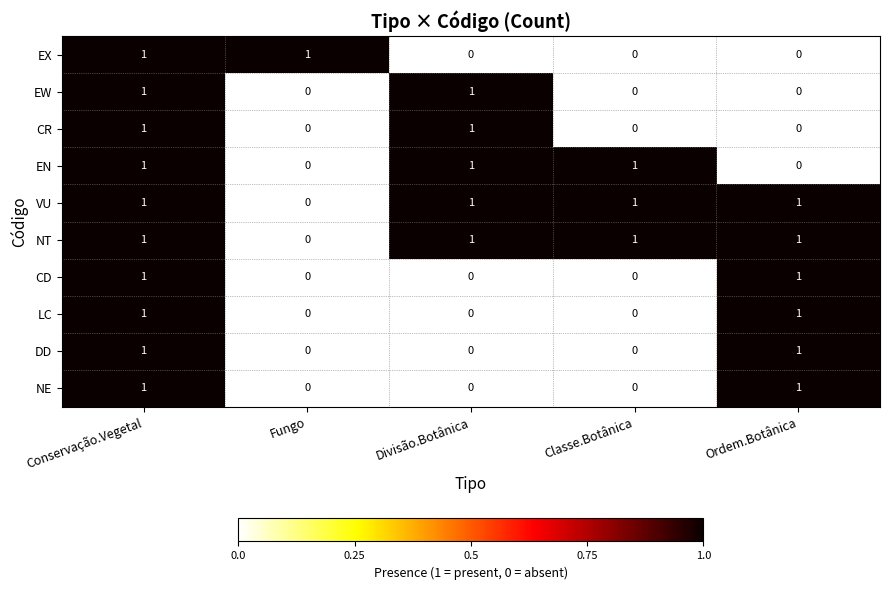

Count the number of categories in the chart.

5